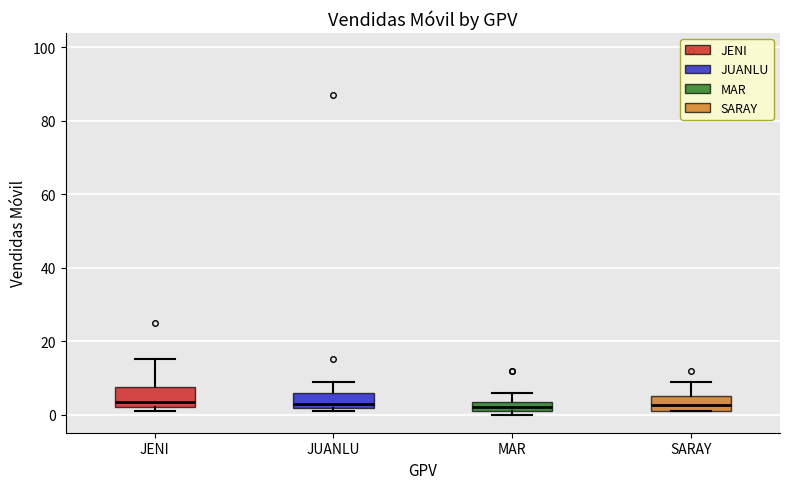

Where is the lower edge of the box for JUANLU on the y-axis? The values are not printed on the chart, so give them approximately, as read against the axis.

2